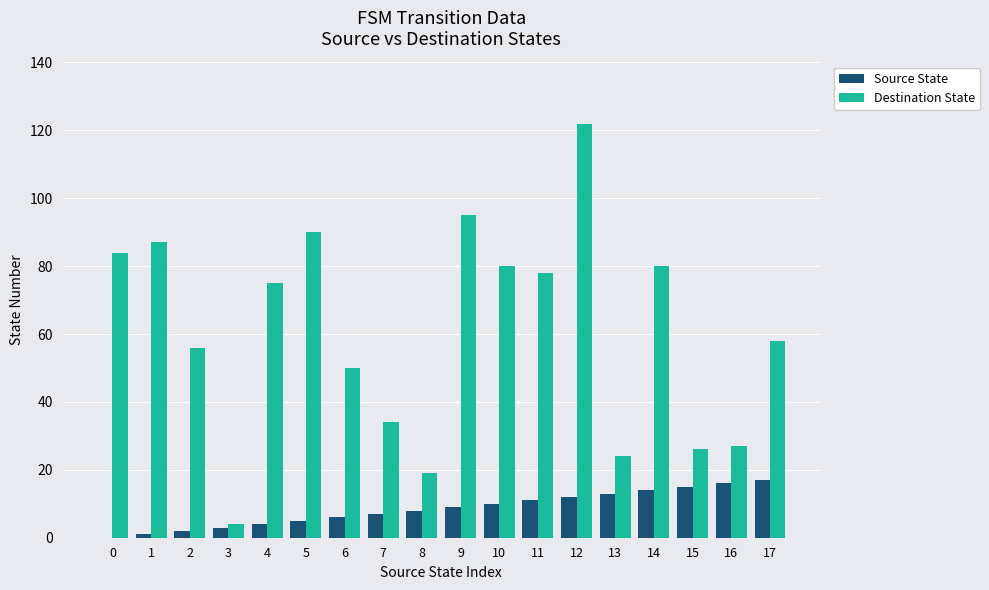

What is the sum of all Destination State values?

1089